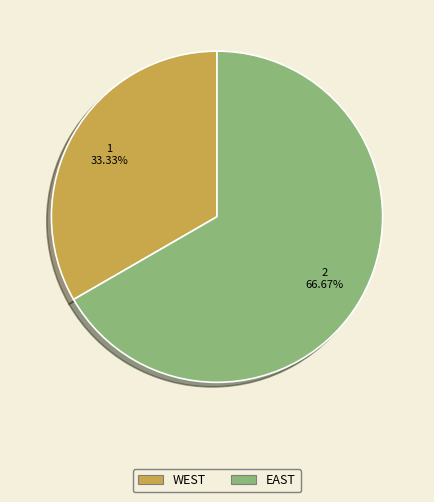

What percentage do EAST and WEST together represent?

100.0%